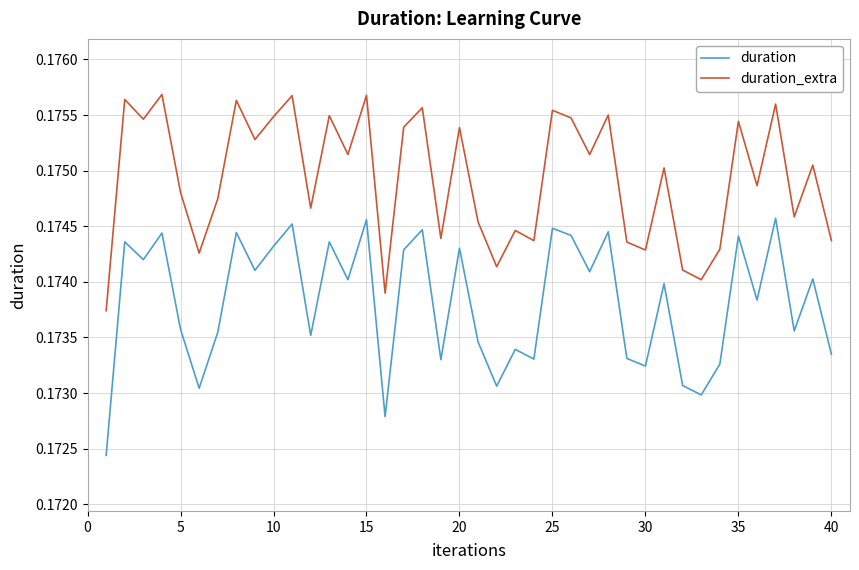

True or false: duration_extra has more than 0 points higher than both neighbors.

True